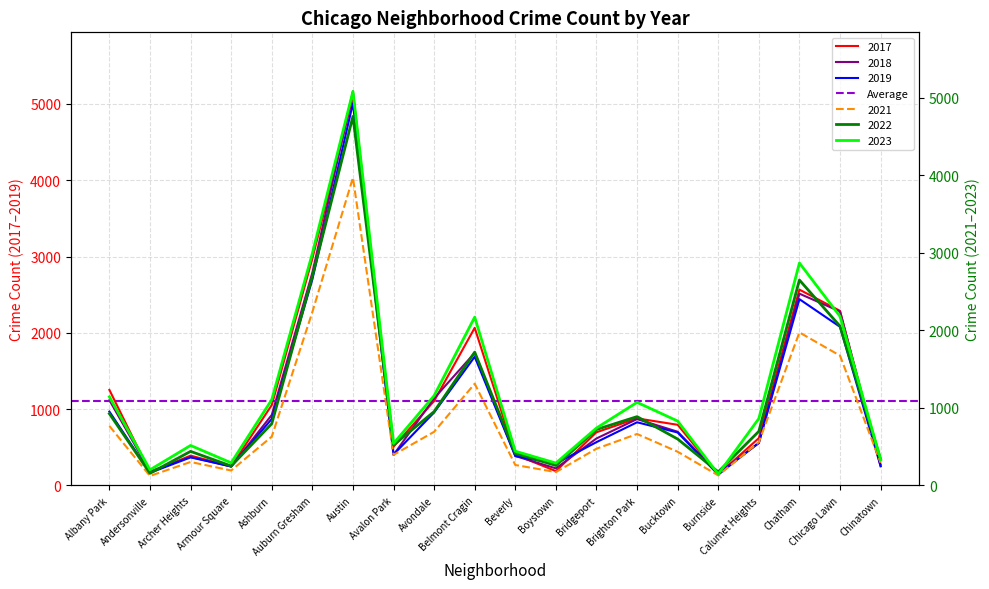

Is it true that 2019 equals 287 at Boystown?

True